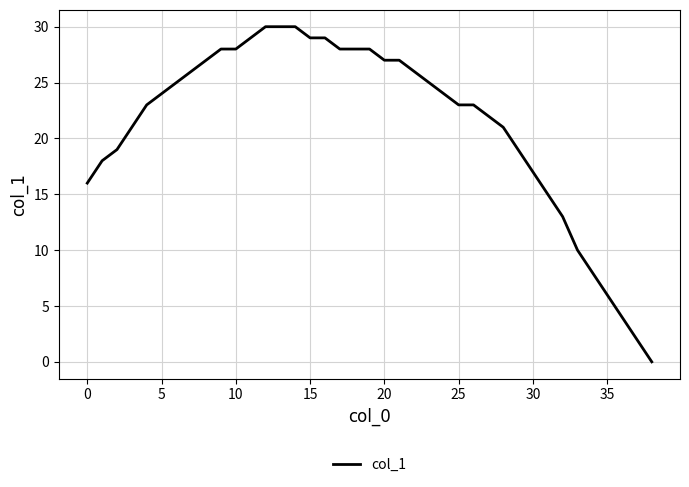

What is the greatest value displayed?

30